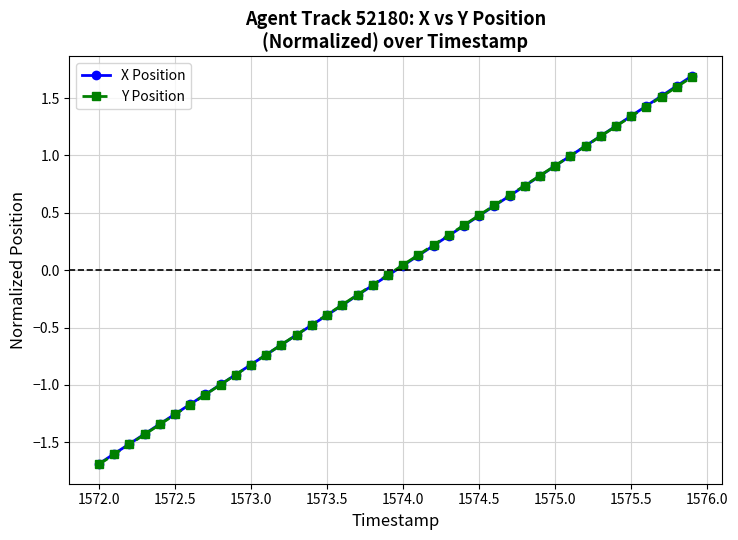

What is the difference between the maximum and second lowest values in the Y Position series?

3.3